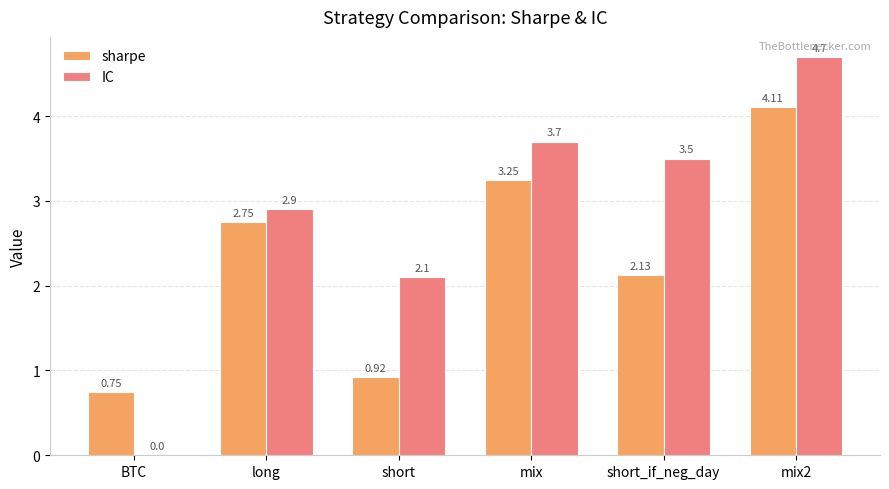

What is the total value across all series at long?

5.7